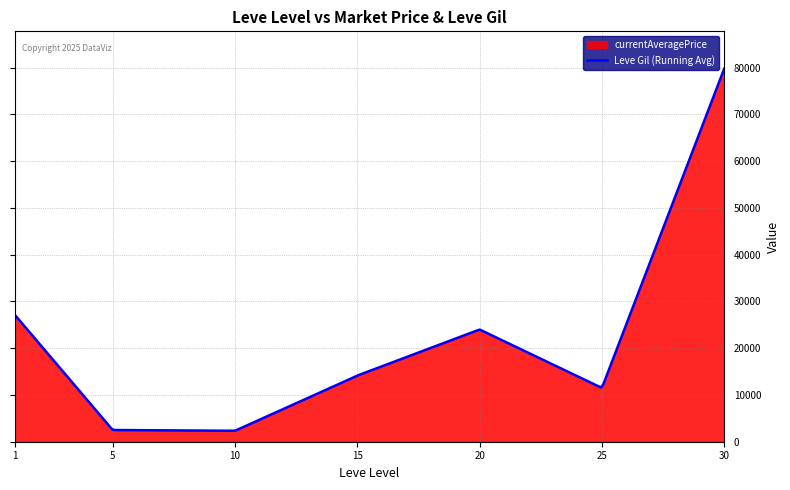

Reading left to right, transcribe all the data shown in this chart.

1=27128	5=2507	10=2342	15=14149	20=24000	25=11500	30=79800